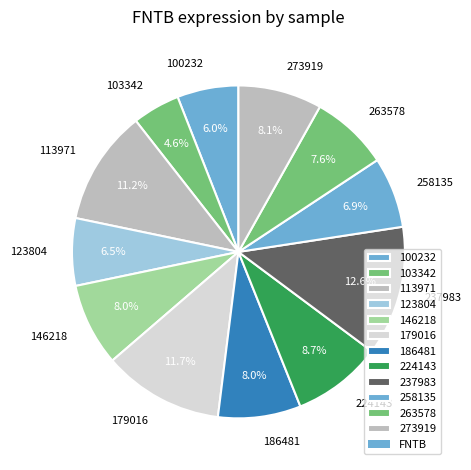

Which category has the smallest portion of the pie?

103342